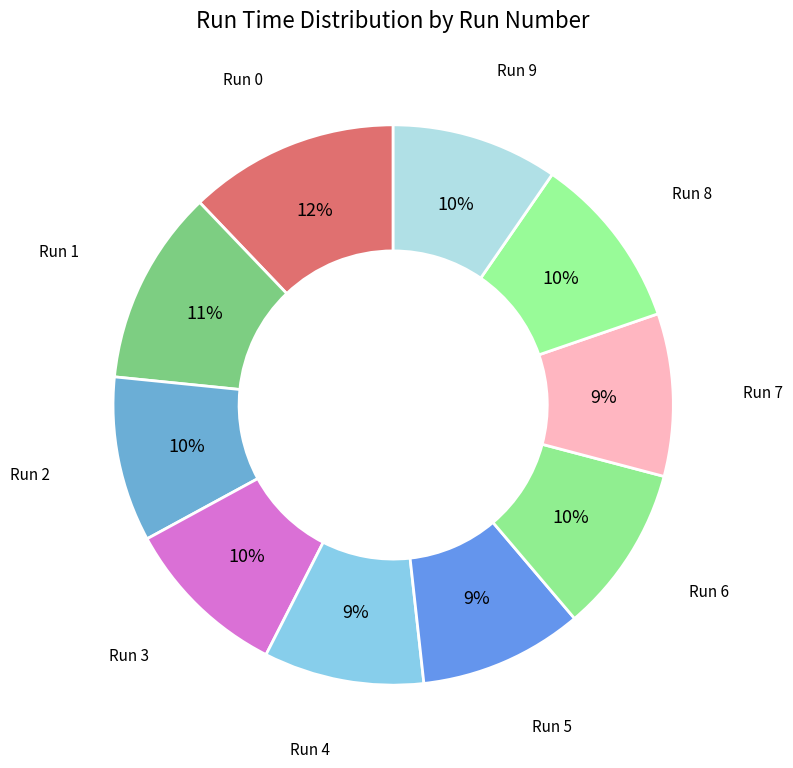

How many slices are in this pie chart?

10